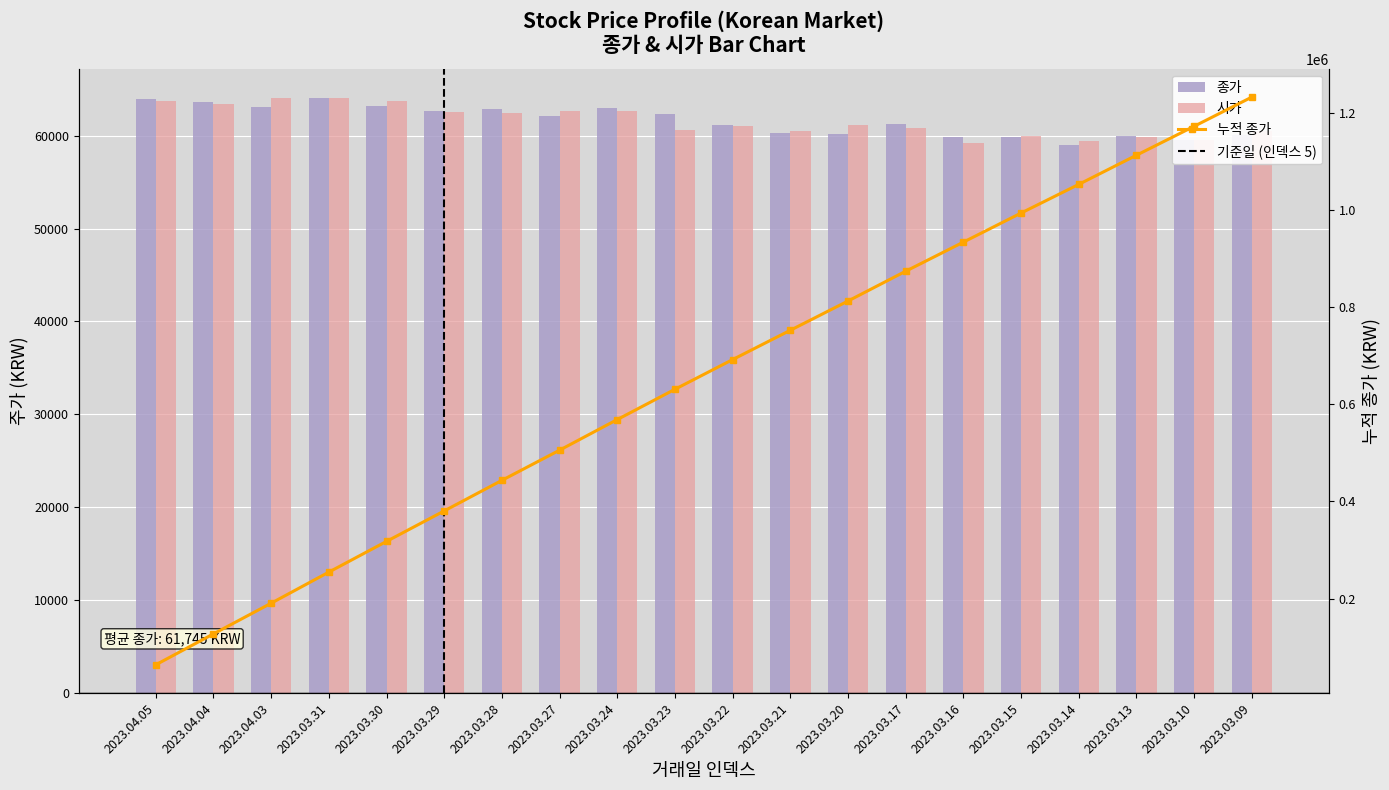

What is the value of the 종가 bar at the 10th from the left?

62300